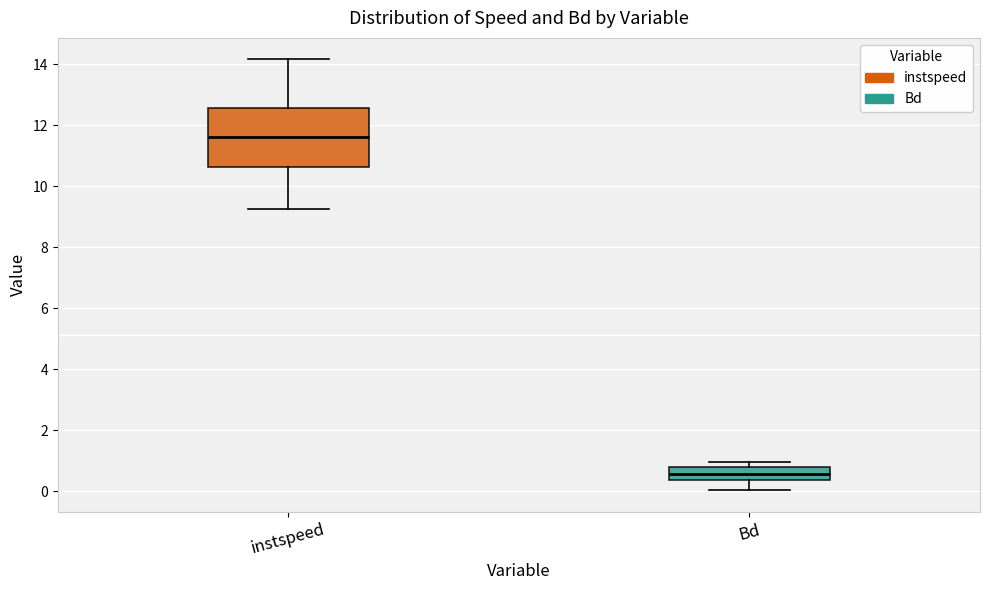

Reading left to right, transcribe this box plot: for each box, give where its median line is, the range the box spans, and where its two whiskers end, as read against the y-axis. The values are not printed on the chart, so give them approximately, as read against the axis.

instspeed: median 11.6, box 10.6 to 12.6, whiskers 9.2 to 14.2
Bd: median 0.6, box 0.4 to 0.8, whiskers 0.0 to 1.0